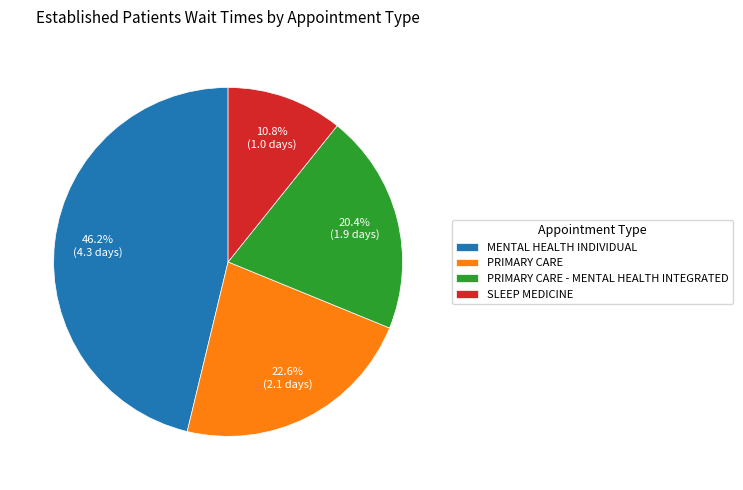

What percentage is the PRIMARY CARE slice, to the nearest percent?

23%